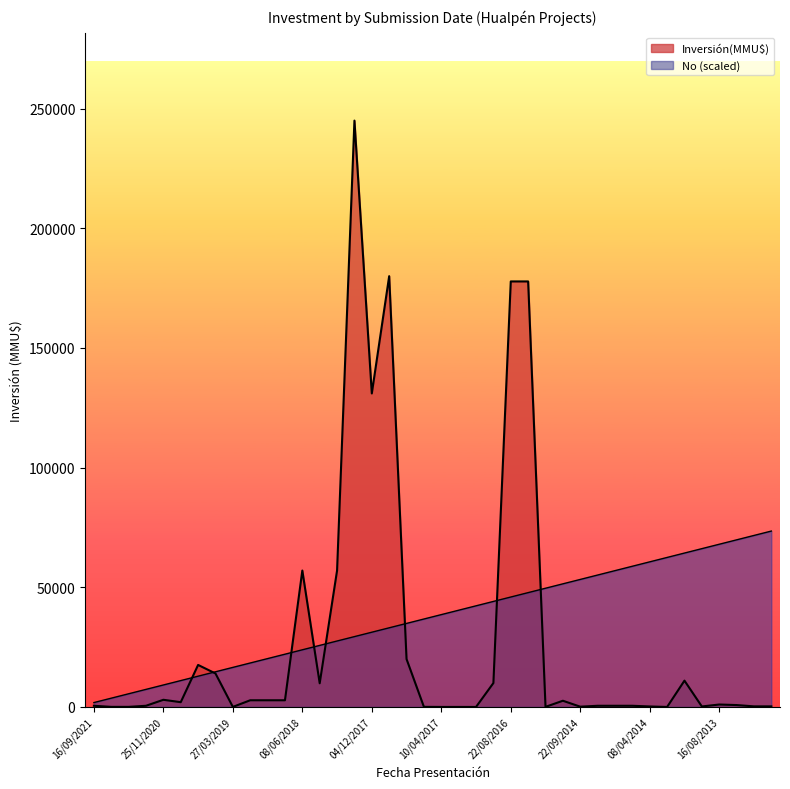

Which series has the largest total across all categories?

No